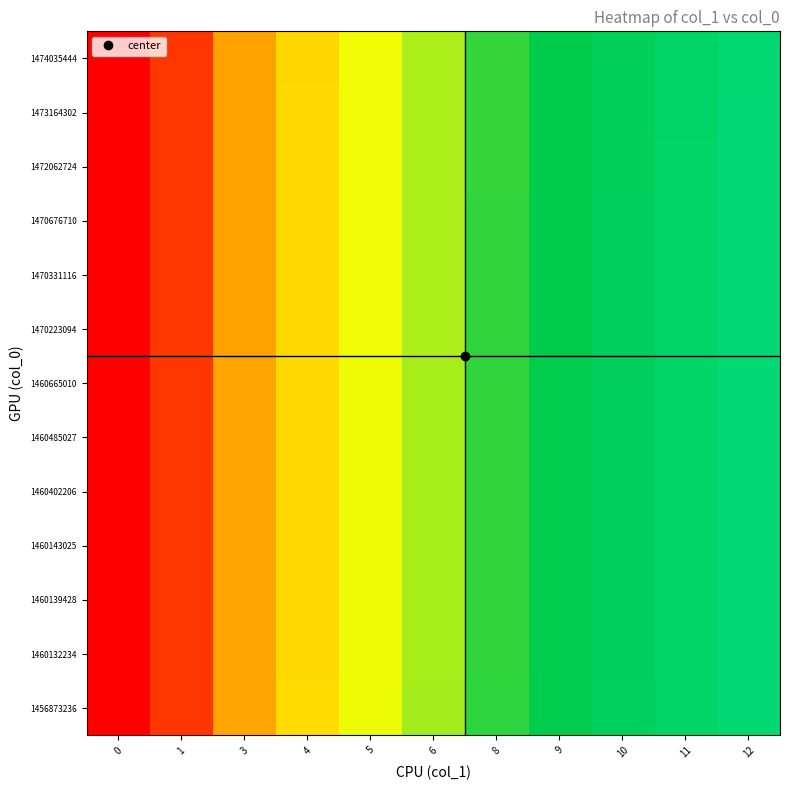

What is the smallest value displayed?

0.5